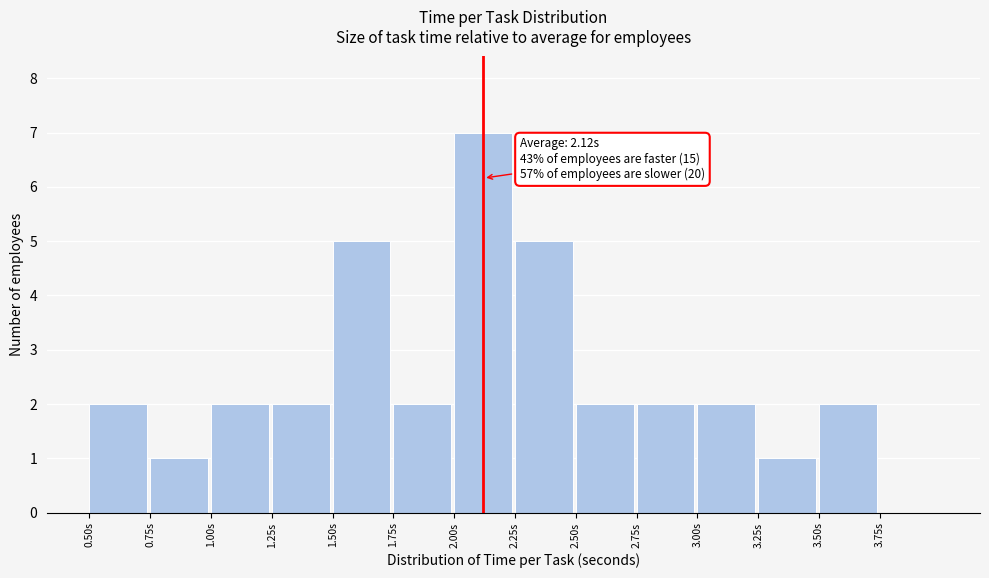

Which range on the x-axis has the tallest bar?

2.00 to 2.25